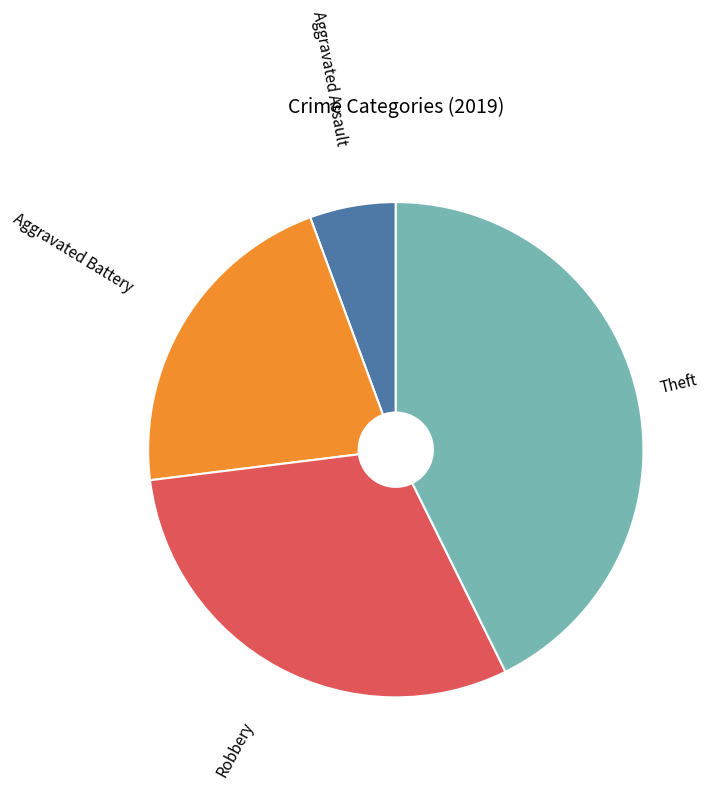

Approximately how many times larger is the value at Theft compared to Aggravated Assault?

7.6